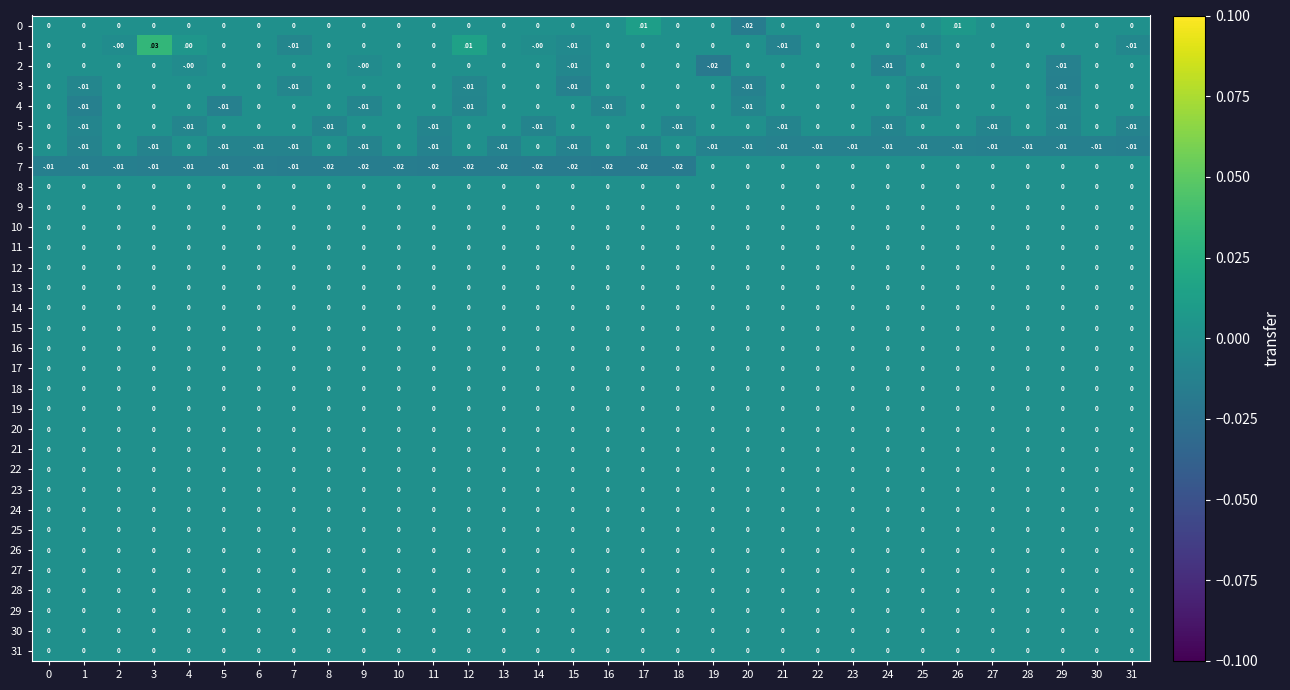

The 22 series shows 0.0 at 8. True or false?

True